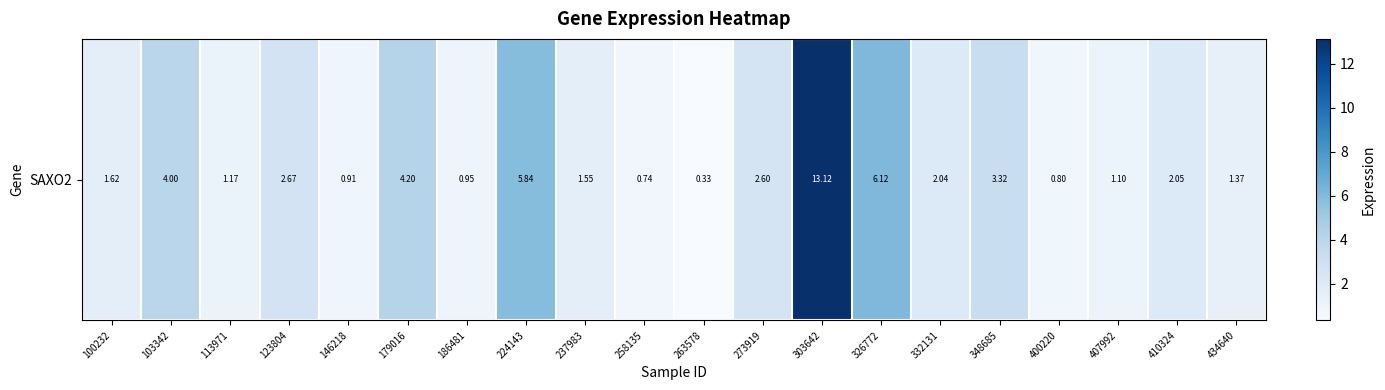

Where is the data nearest to the value 6?

326772